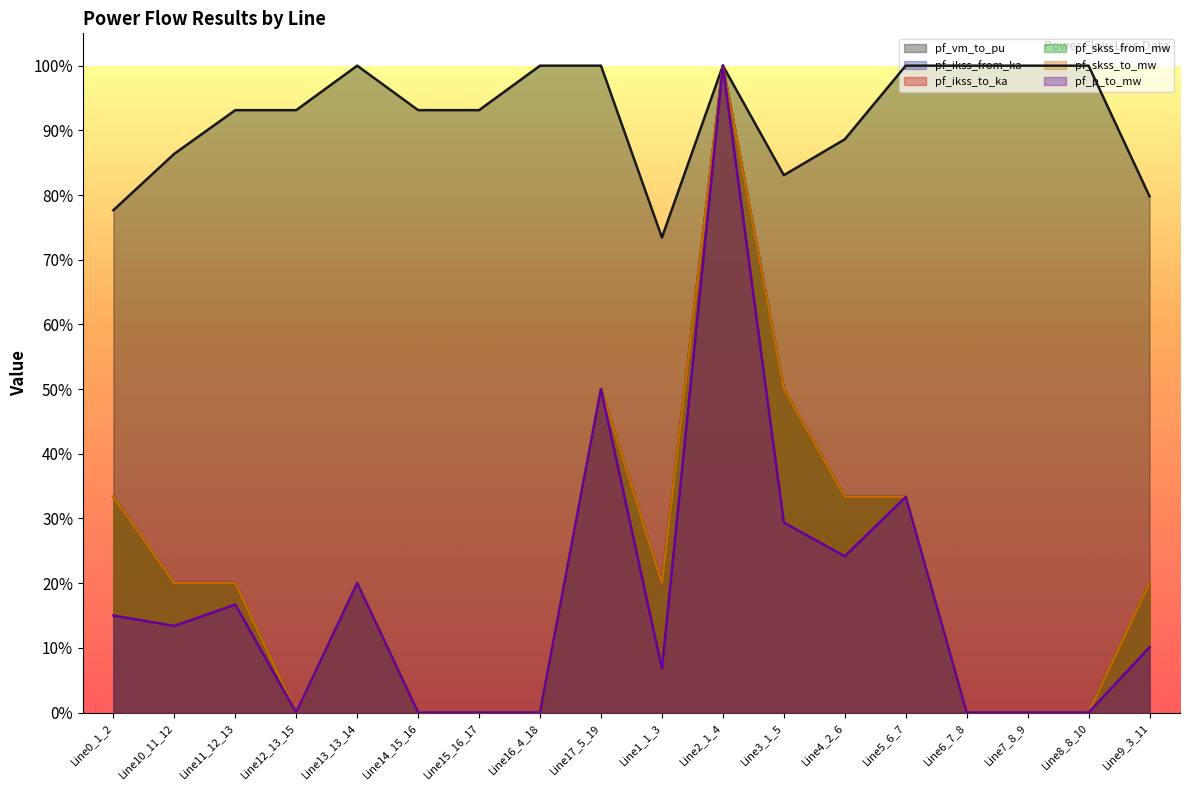

The value of pf_ikss_to_ka at Line3_1_5 is 0.5. True or false?

True